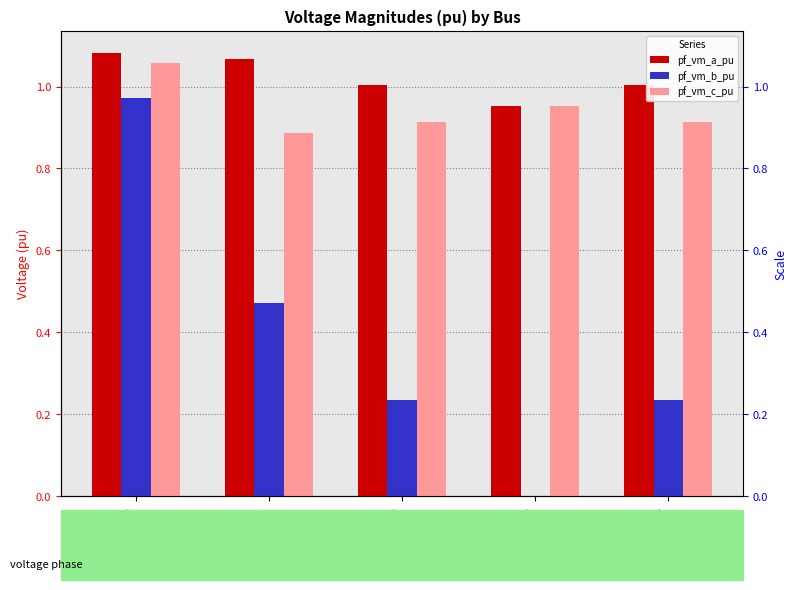

Are the bars grouped side by side (vs. stacked)?

Yes